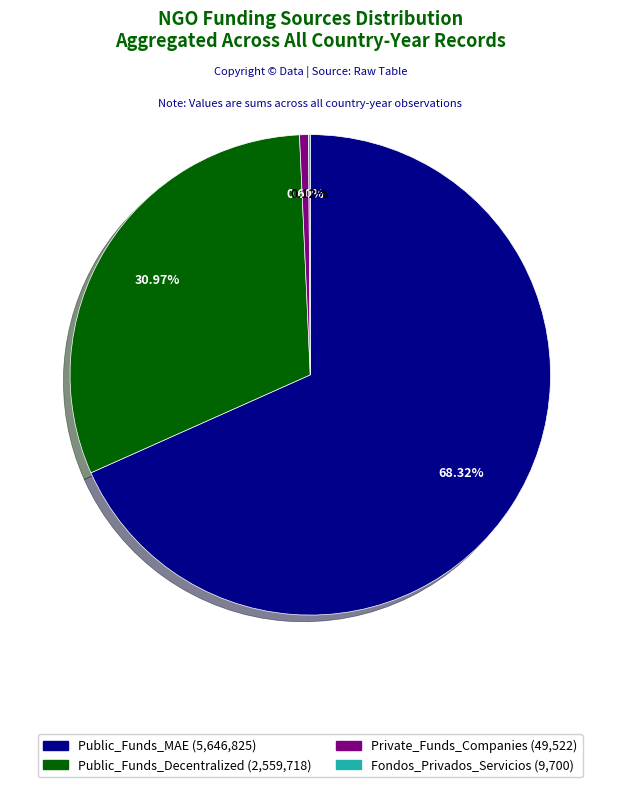

To the nearest percent, what is the difference between the largest and smallest slice percentages?

68%